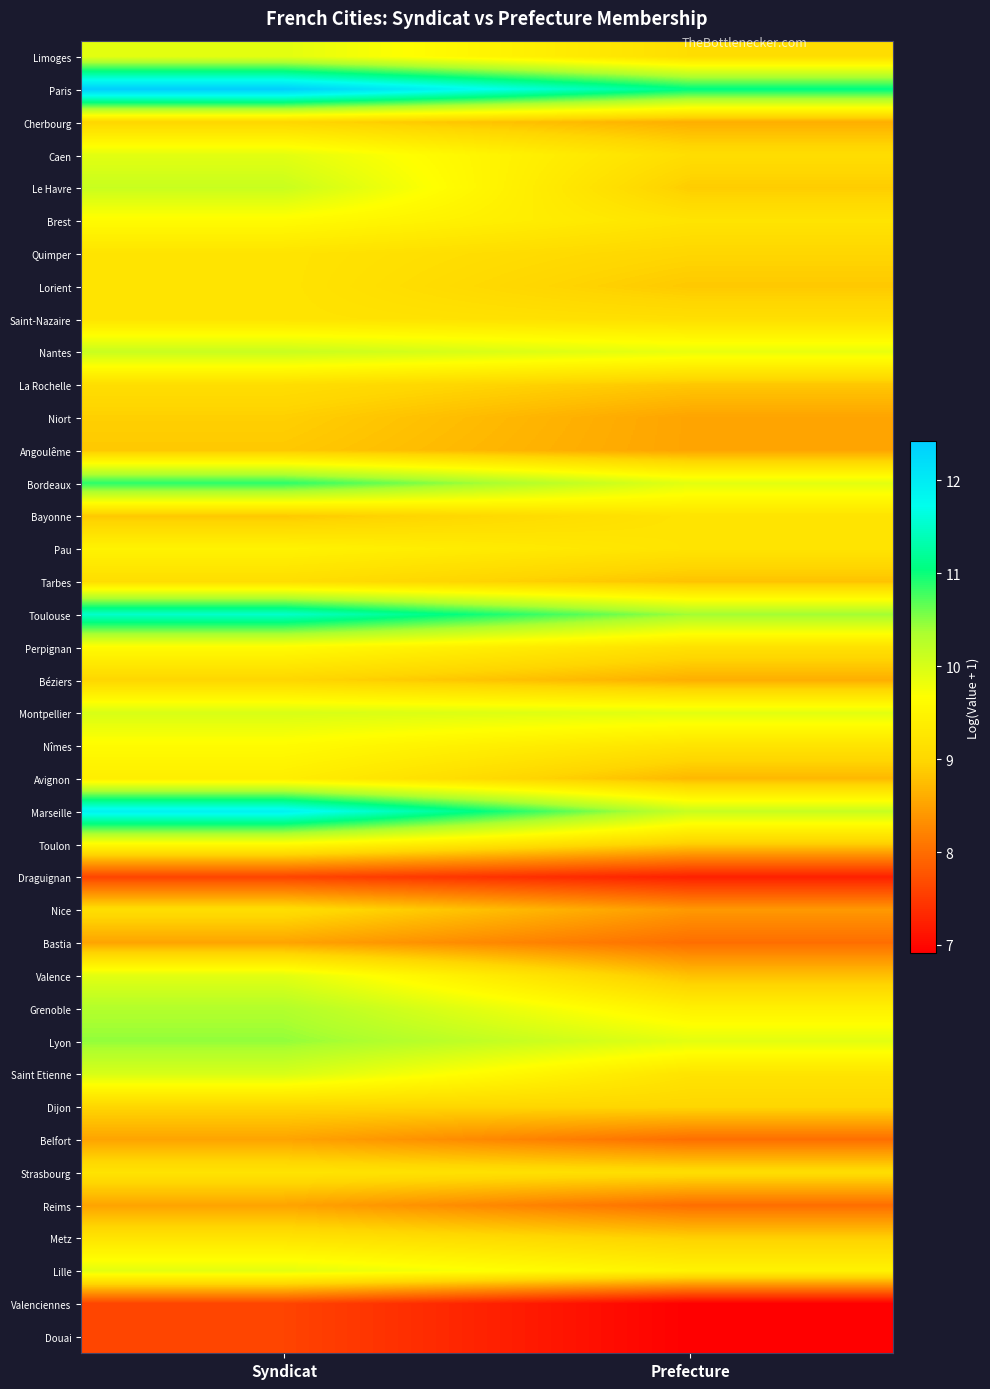

Reading right to left, what are all the values shown in this chart?

Limoges: Prefecture=9.1	Syndicat=9.9
Paris: Prefecture=11.1	Syndicat=12.4
Cherbourg: Prefecture=8.6	Syndicat=9.0
Caen: Prefecture=9.1	Syndicat=9.9
Le Havre: Prefecture=8.9	Syndicat=10.1
Brest: Prefecture=9.2	Syndicat=9.6
Quimper: Prefecture=9.0	Syndicat=9.2
Lorient: Prefecture=8.9	Syndicat=9.2
Saint-Nazaire: Prefecture=9.1	Syndicat=9.2
Nantes: Prefecture=9.9	Syndicat=10.1
La Rochelle: Prefecture=8.8	Syndicat=9.1
Niort: Prefecture=8.5	Syndicat=8.9
Angoulême: Prefecture=8.5	Syndicat=8.9
Bordeaux: Prefecture=9.9	Syndicat=10.9
Bayonne: Prefecture=9.2	Syndicat=8.9
Pau: Prefecture=9.2	Syndicat=9.5
Tarbes: Prefecture=8.8	Syndicat=9.1
Toulouse: Prefecture=10.4	Syndicat=11.5
Perpignan: Prefecture=9.2	Syndicat=9.6
Béziers: Prefecture=8.6	Syndicat=9.0
Montpellier: Prefecture=9.9	Syndicat=10.0
Nîmes: Prefecture=9.2	Syndicat=9.6
Avignon: Prefecture=8.7	Syndicat=9.4
Marseille: Prefecture=10.1	Syndicat=11.9
Toulon: Prefecture=8.9	Syndicat=9.6
Draguignan: Prefecture=7.2	Syndicat=7.6
Nice: Prefecture=8.4	Syndicat=9.1
Bastia: Prefecture=8.0	Syndicat=8.5
Valence: Prefecture=8.8	Syndicat=9.9
Grenoble: Prefecture=9.4	Syndicat=10.3
Lyon: Prefecture=9.9	Syndicat=10.5
Saint Etienne: Prefecture=9.2	Syndicat=10.0
Dijon: Prefecture=9.0	Syndicat=9.0
Belfort: Prefecture=8.0	Syndicat=8.5
Strasbourg: Prefecture=9.1	Syndicat=9.2
Reims: Prefecture=8.0	Syndicat=8.5
Metz: Prefecture=8.9	Syndicat=9.2
Lille: Prefecture=9.5	Syndicat=9.9
Valenciennes: Prefecture=6.9	Syndicat=7.6
Douai: Prefecture=6.9	Syndicat=7.6